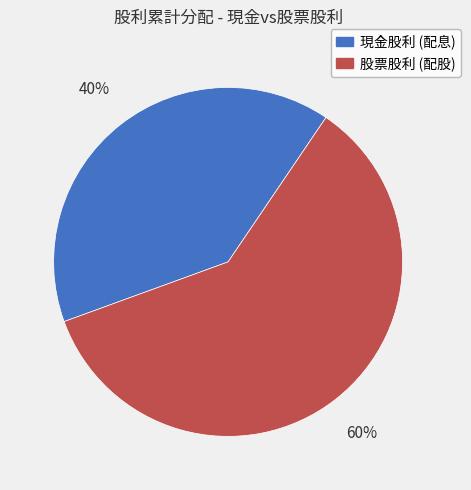

Rank the categories by value from highest to lowest.

股票股利 (配股), 現金股利 (配息)